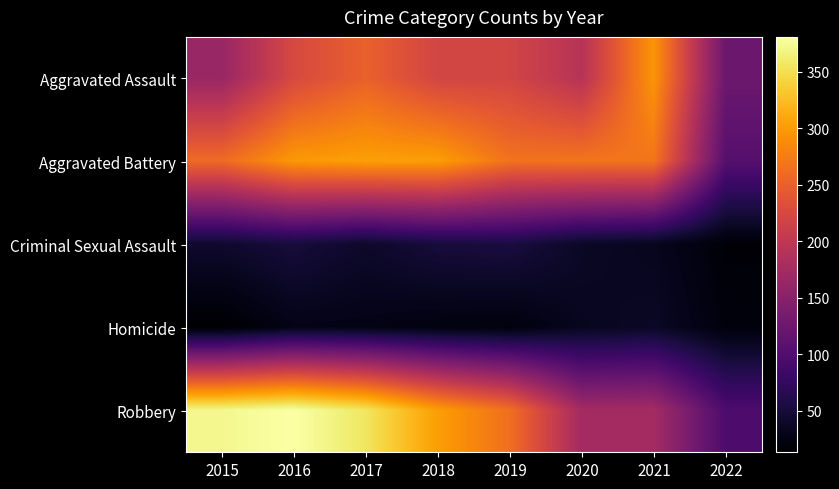

Which series has the largest total across all categories?

Robbery